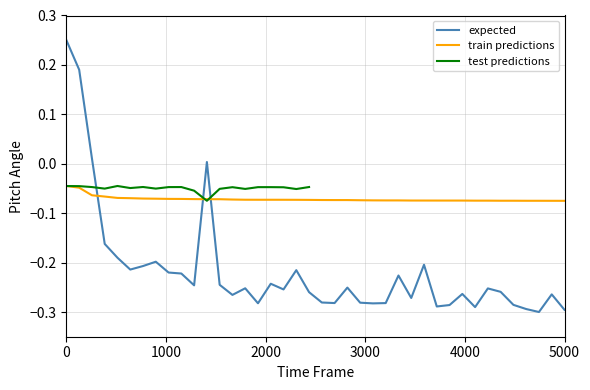

True or false: expected and train predictions intersect in this chart.

True